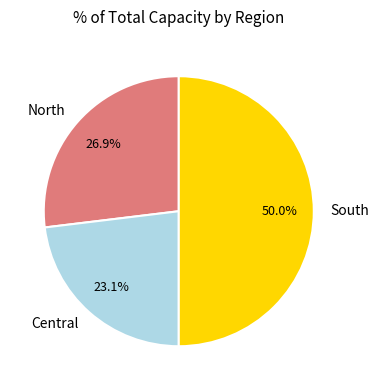

Does North represent more than half of the total?

No